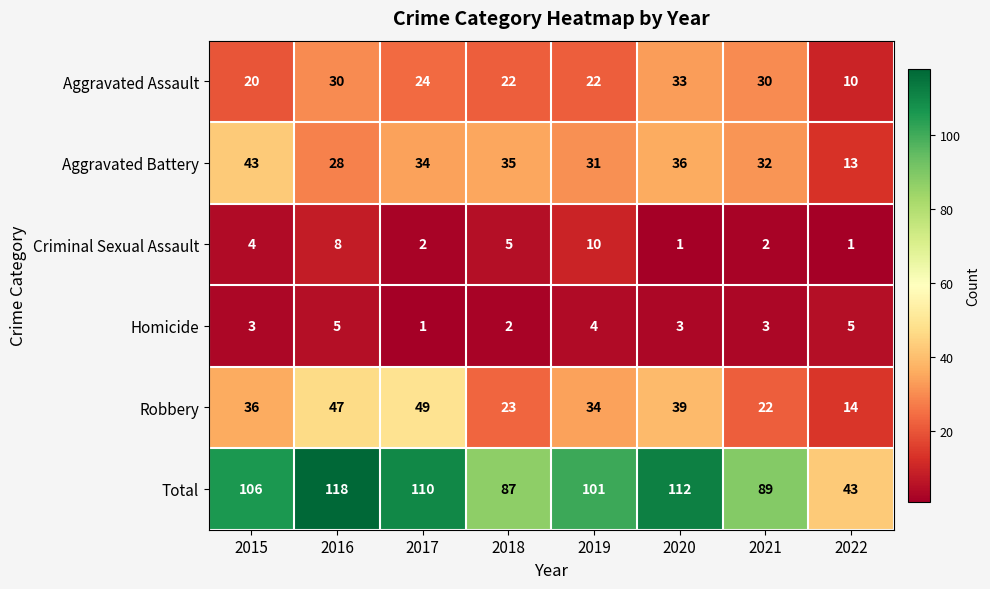

The Aggravated Battery series shows 32 at 2021. True or false?

True